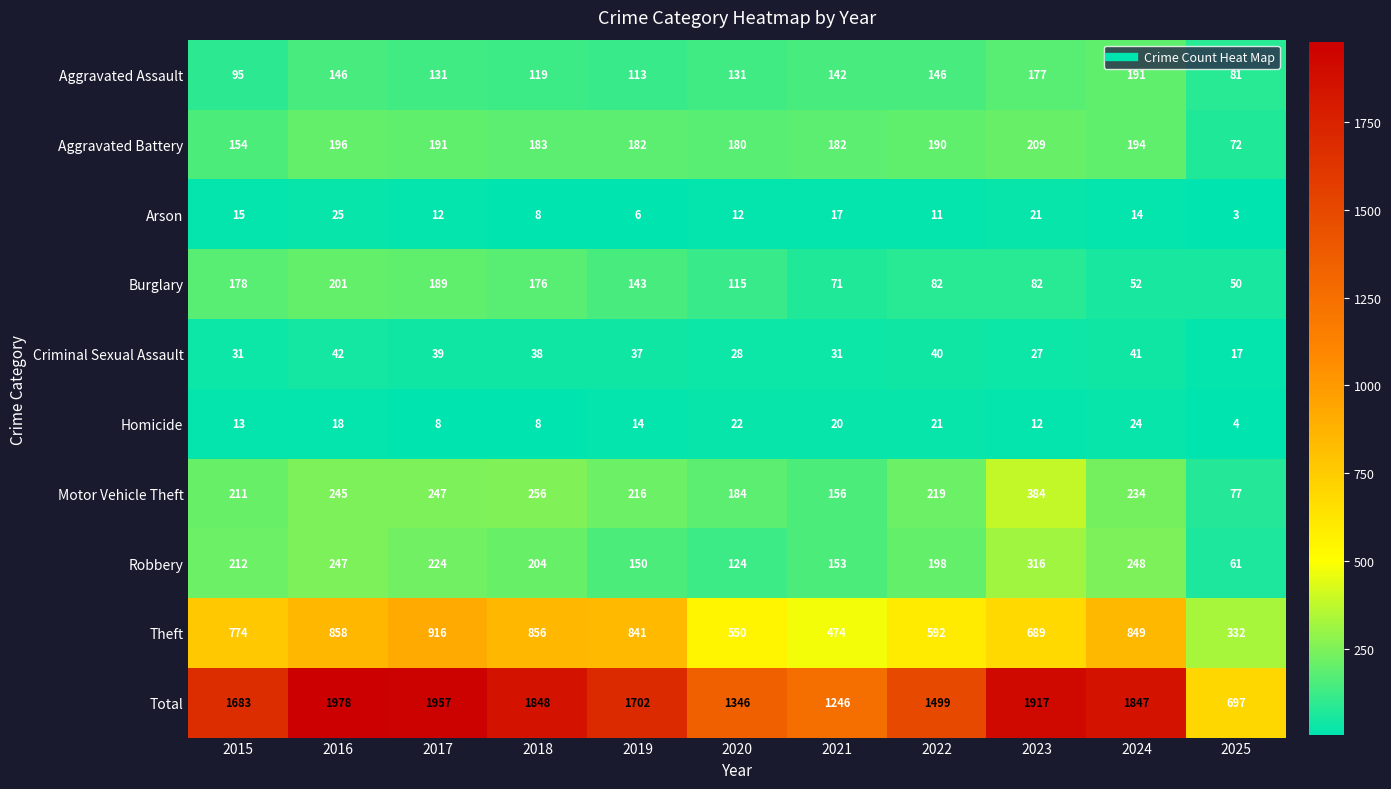

At 2023, list the series in order from smallest to largest.

Homicide, Arson, Criminal Sexual Assault, Burglary, Aggravated Assault, Aggravated Battery, Robbery, Motor Vehicle Theft, Theft, Total